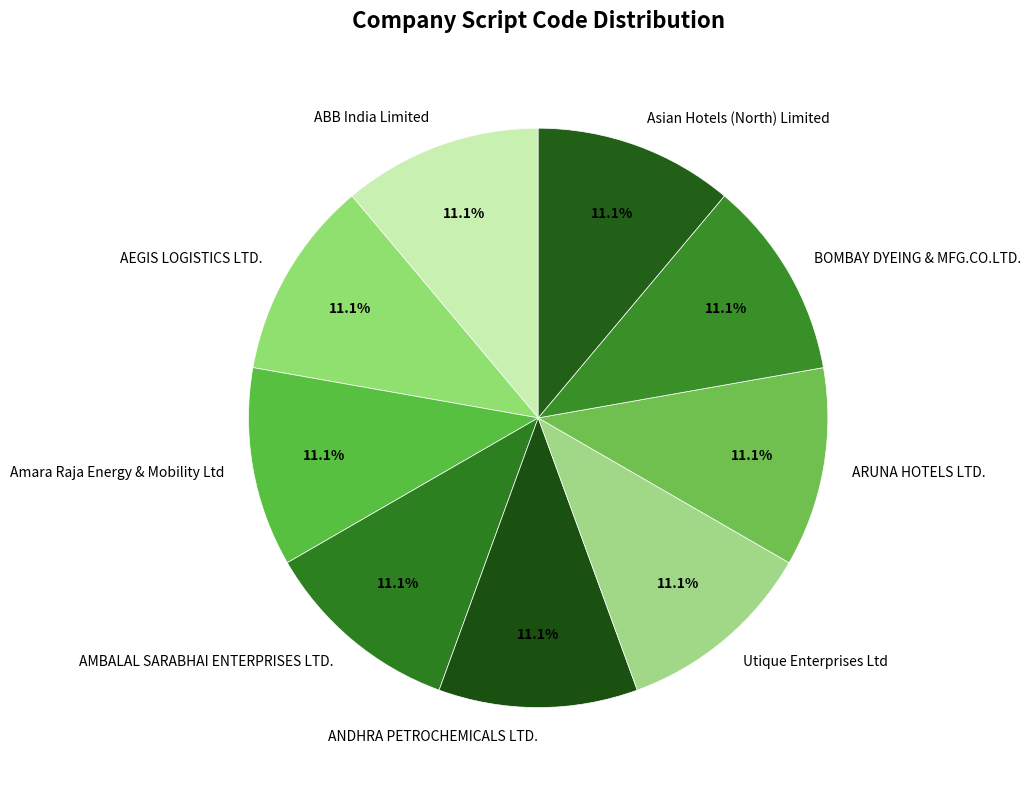

Is AEGIS LOGISTICS LTD. the majority of the pie?

No